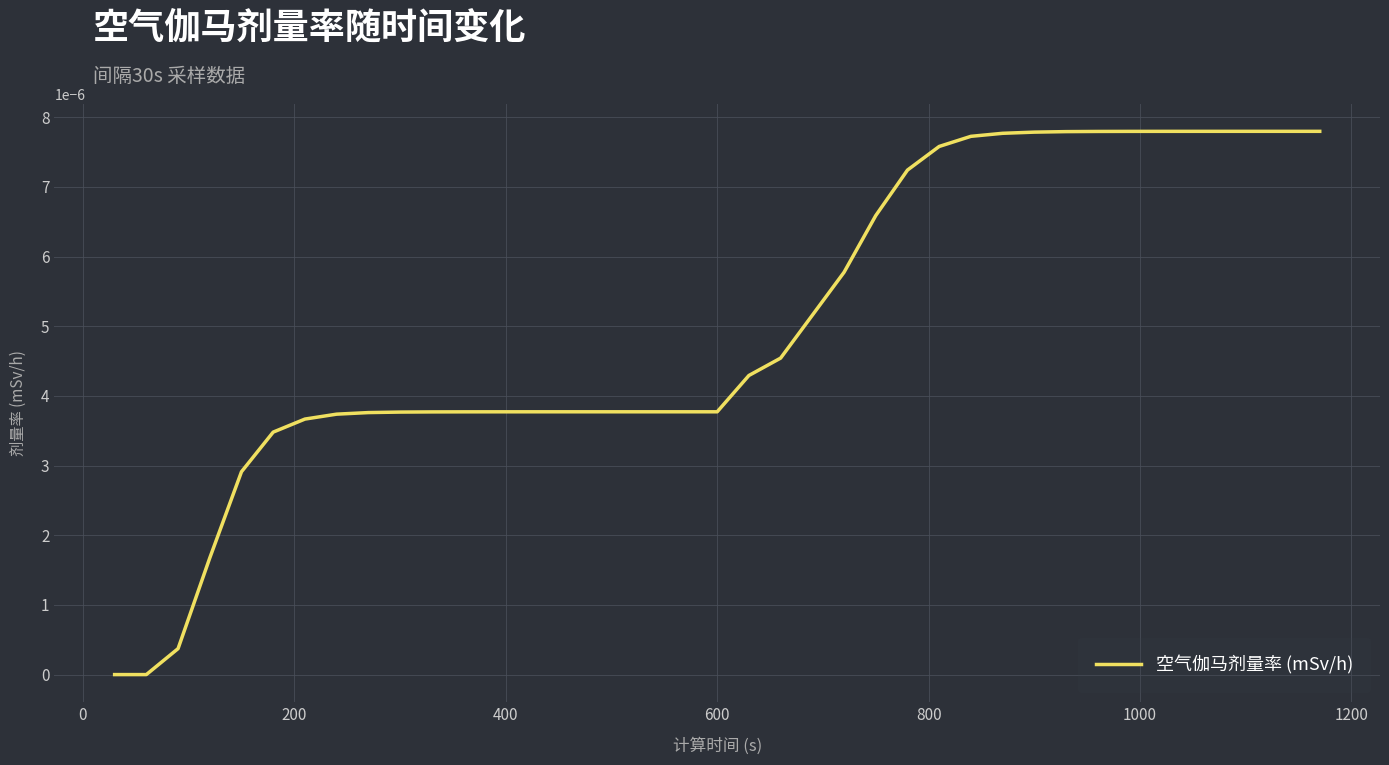

Does the chart have visible grid lines?

Yes